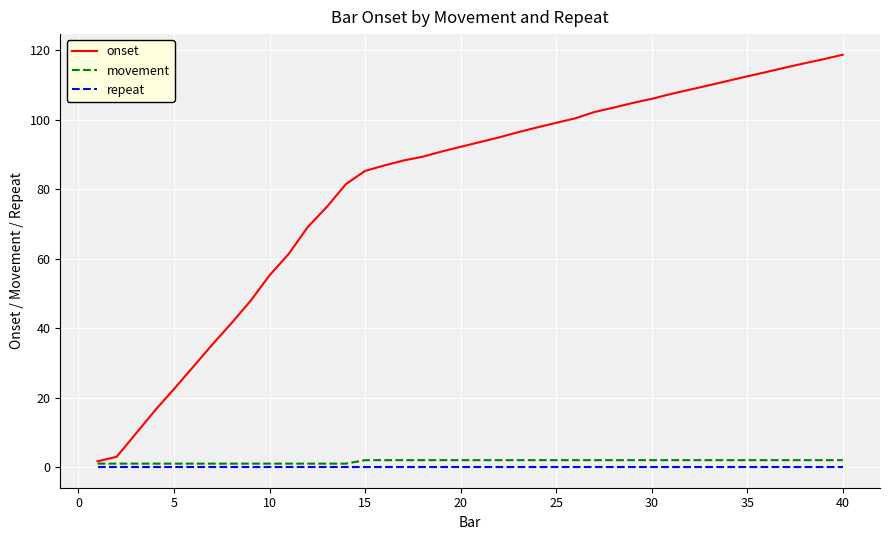

Which series has the widest spread of values?

onset